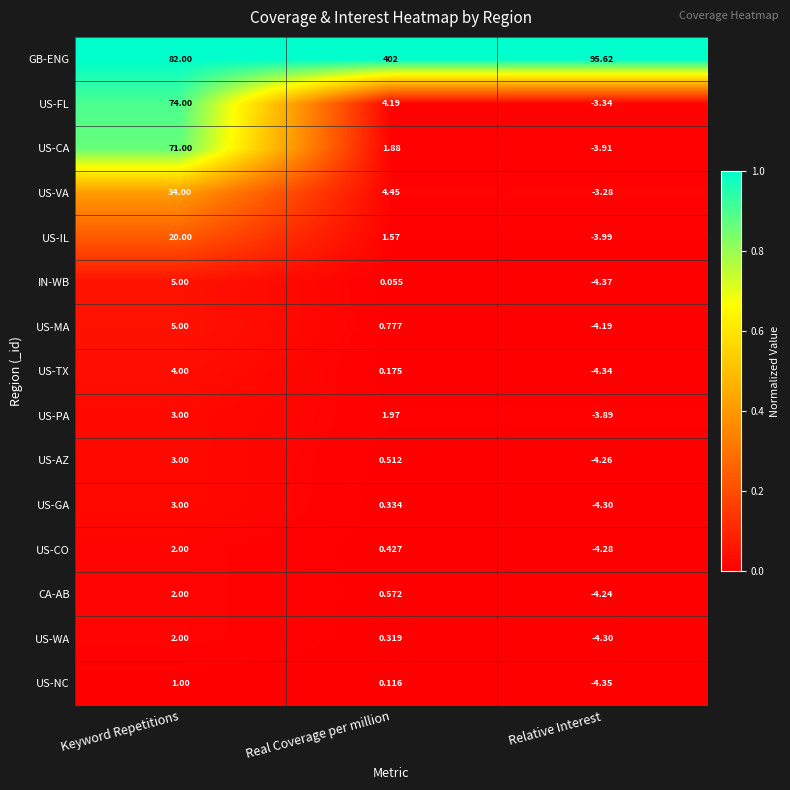

Count the number of categories in the chart.

3